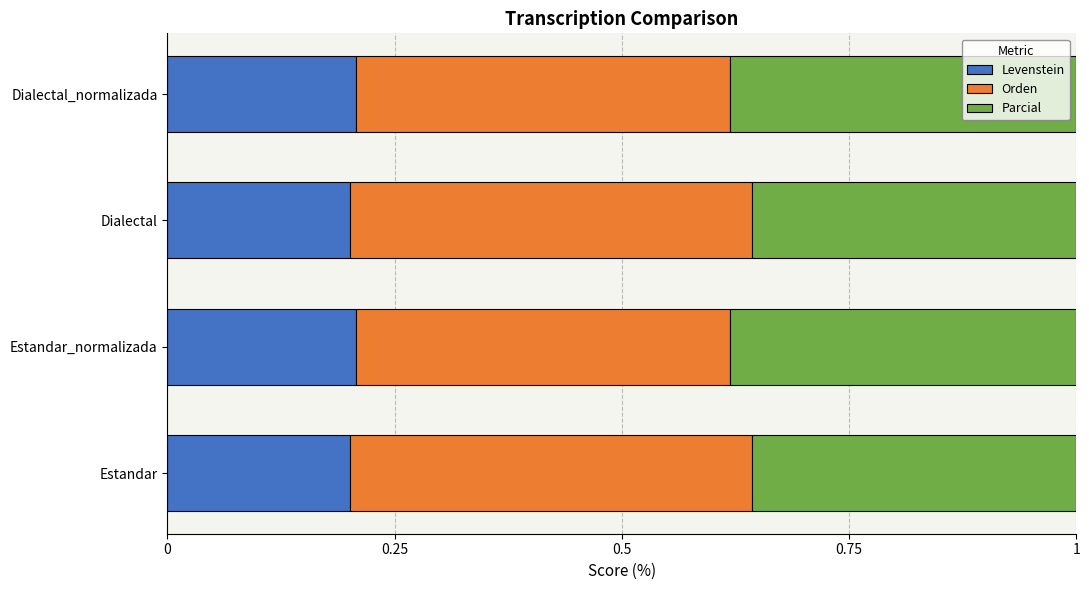

How many Levenstein values are between 0 and 1?

4